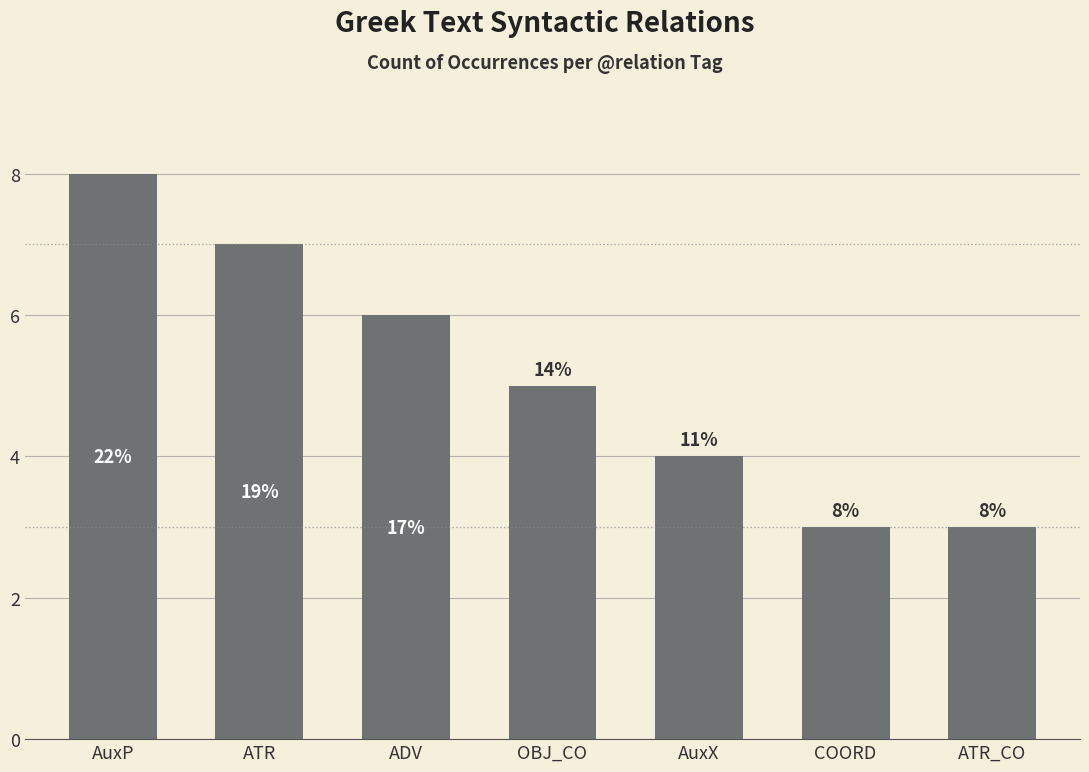

Rank the categories by value from lowest to highest.

COORD, ATR_CO, AuxX, OBJ_CO, ADV, ATR, AuxP